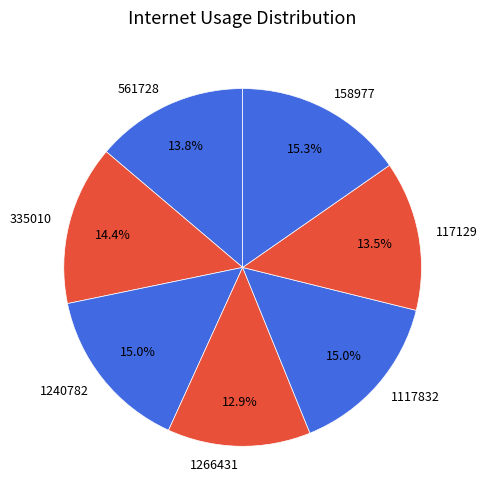

To the nearest percent, what is the difference between the 335010 and 561728 slice percentages?

1%